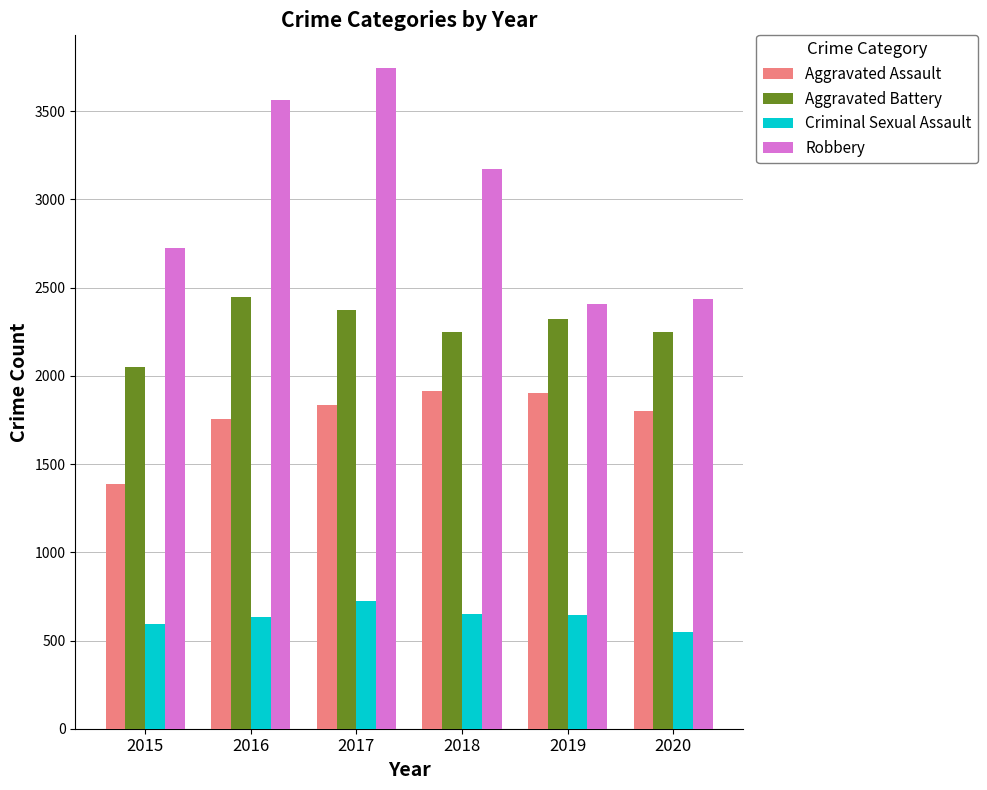

What is the value of the Criminal Sexual Assault bar at the 2nd from the left?

635